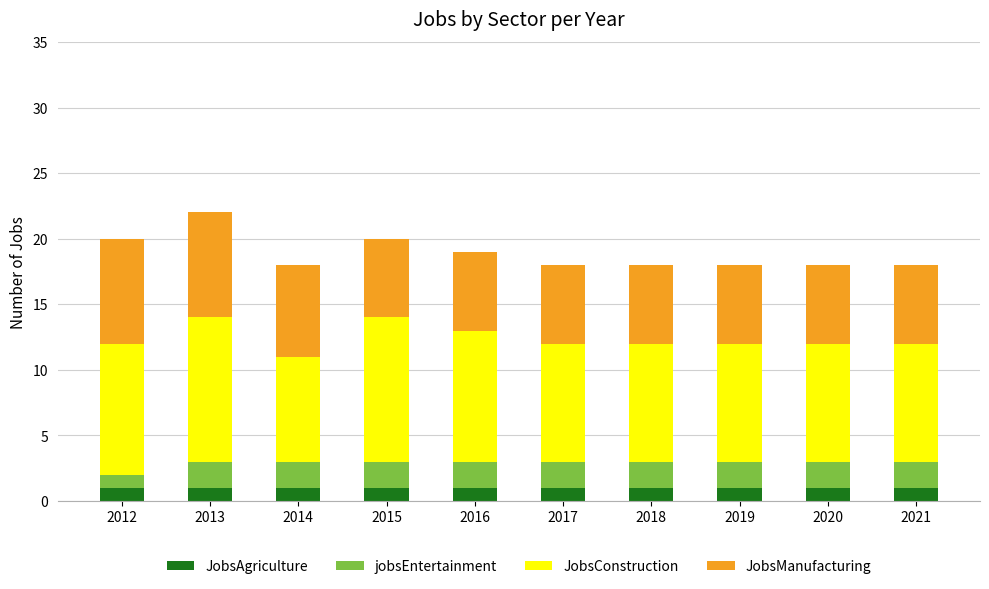

What is the sum of all JobsAgriculture values?

10